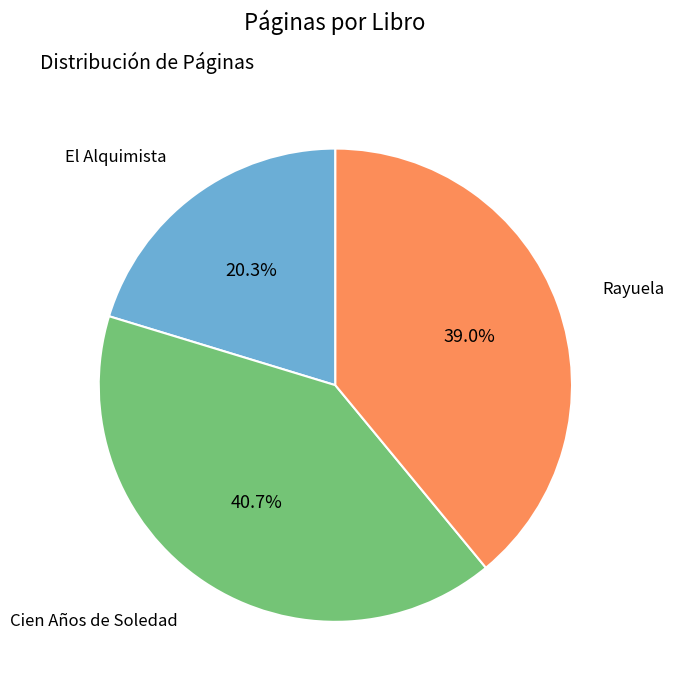

Does any single category account for the majority?

No